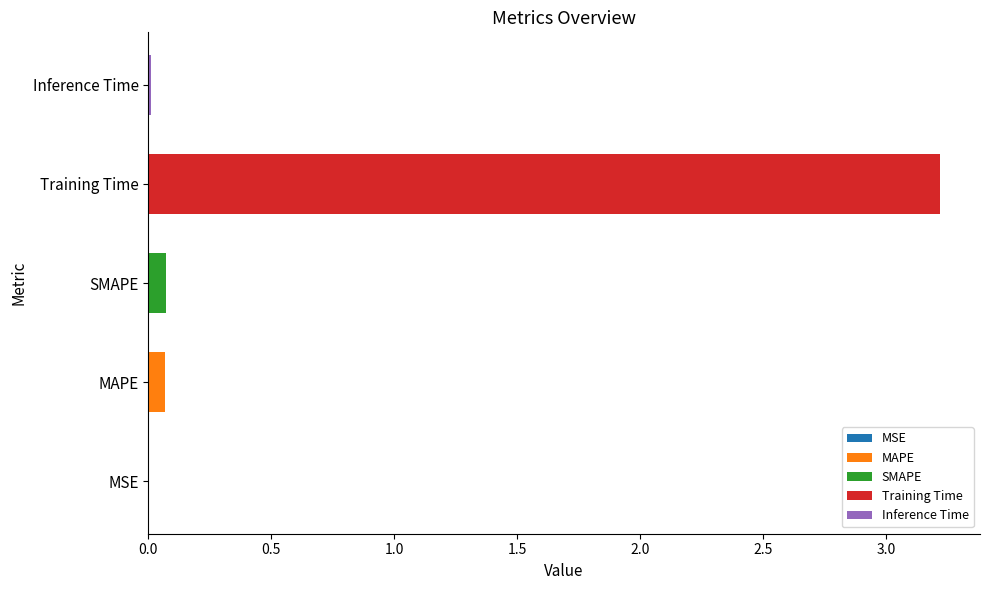

What is the greatest value displayed?

3.2